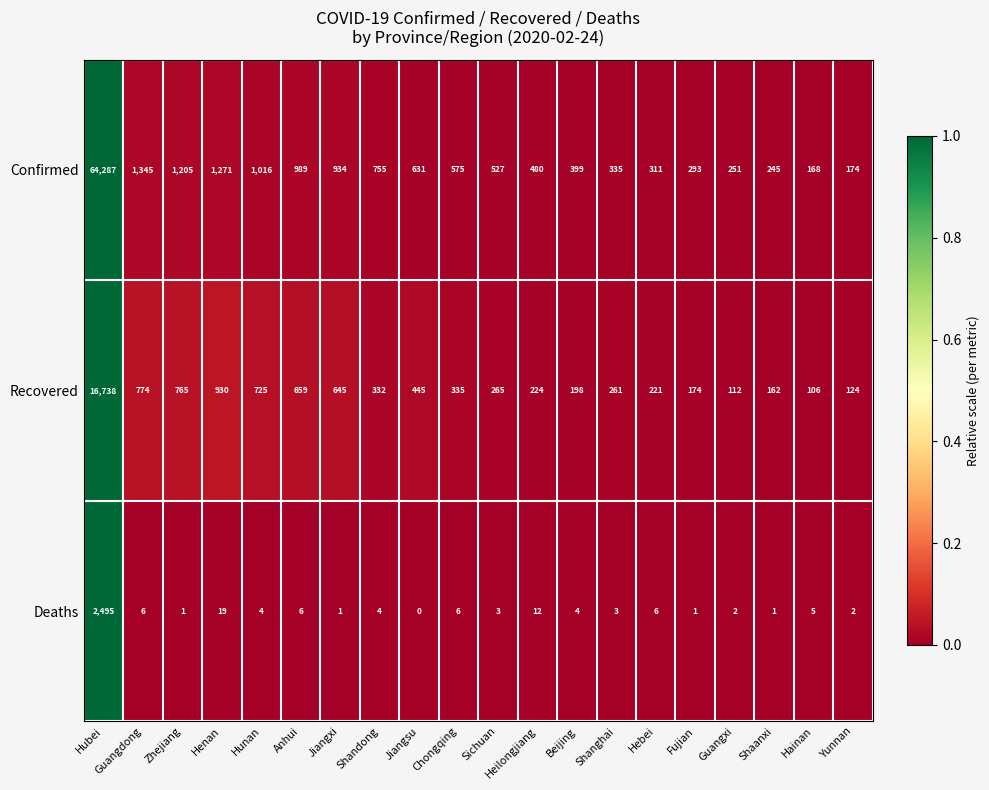

Is it true that Confirmed equals 1750 at Zhejiang?

False